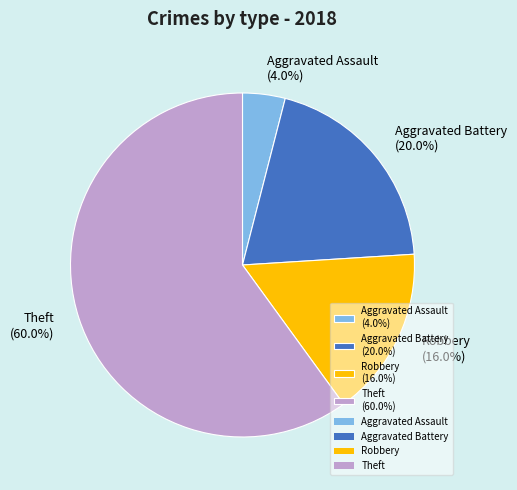

What percentage is the Aggravated Battery slice, to the nearest percent?

20%